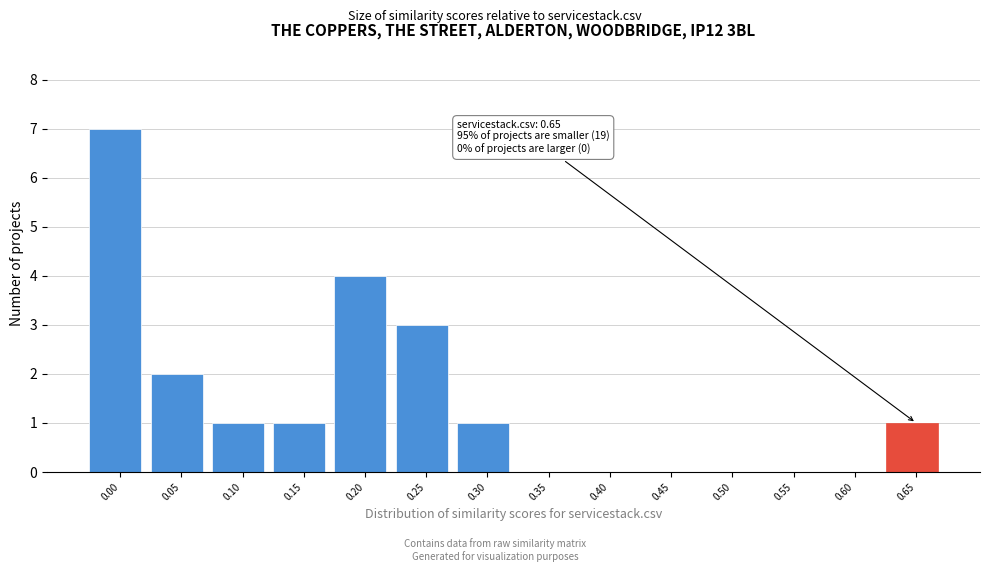

Reading left to right, list all the values displayed in this chart.

0.00=7	0.05=2	0.10=1	0.15=1	0.20=4	0.25=3	0.30=1	0.35=0	0.40=0	0.45=0	0.50=0	0.55=0	0.60=0	0.65=1